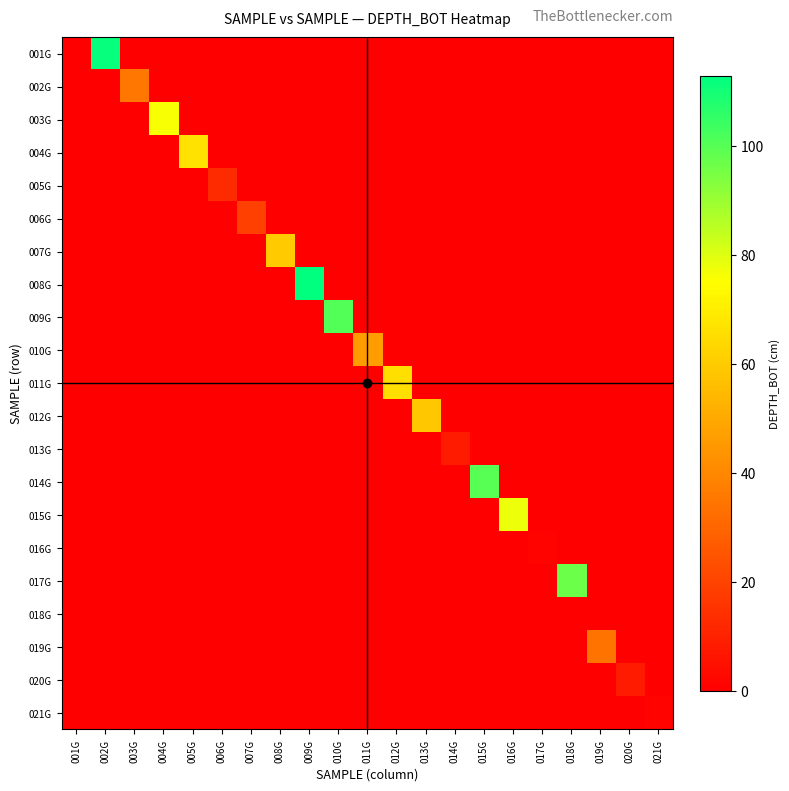

Reading left to right, extract all data points from this chart.

001G: 001G=0	002G=112	003G=0	004G=0	005G=0	006G=0	007G=0	008G=0	009G=0	010G=0	011G=0	012G=0	013G=0	014G=0	015G=0	016G=0	017G=0	018G=0	019G=0	020G=0	021G=0
002G: 001G=0	002G=0	003G=35	004G=0	005G=0	006G=0	007G=0	008G=0	009G=0	010G=0	011G=0	012G=0	013G=0	014G=0	015G=0	016G=0	017G=0	018G=0	019G=0	020G=0	021G=0
003G: 001G=0	002G=0	003G=0	004G=76	005G=0	006G=0	007G=0	008G=0	009G=0	010G=0	011G=0	012G=0	013G=0	014G=0	015G=0	016G=0	017G=0	018G=0	019G=0	020G=0	021G=0
004G: 001G=0	002G=0	003G=0	004G=0	005G=67	006G=0	007G=0	008G=0	009G=0	010G=0	011G=0	012G=0	013G=0	014G=0	015G=0	016G=0	017G=0	018G=0	019G=0	020G=0	021G=0
005G: 001G=0	002G=0	003G=0	004G=0	005G=0	006G=13	007G=0	008G=0	009G=0	010G=0	011G=0	012G=0	013G=0	014G=0	015G=0	016G=0	017G=0	018G=0	019G=0	020G=0	021G=0
006G: 001G=0	002G=0	003G=0	004G=0	005G=0	006G=0	007G=19	008G=0	009G=0	010G=0	011G=0	012G=0	013G=0	014G=0	015G=0	016G=0	017G=0	018G=0	019G=0	020G=0	021G=0
007G: 001G=0	002G=0	003G=0	004G=0	005G=0	006G=0	007G=0	008G=60	009G=0	010G=0	011G=0	012G=0	013G=0	014G=0	015G=0	016G=0	017G=0	018G=0	019G=0	020G=0	021G=0
008G: 001G=0	002G=0	003G=0	004G=0	005G=0	006G=0	007G=0	008G=0	009G=113	010G=0	011G=0	012G=0	013G=0	014G=0	015G=0	016G=0	017G=0	018G=0	019G=0	020G=0	021G=0
009G: 001G=0	002G=0	003G=0	004G=0	005G=0	006G=0	007G=0	008G=0	009G=0	010G=101	011G=0	012G=0	013G=0	014G=0	015G=0	016G=0	017G=0	018G=0	019G=0	020G=0	021G=0
010G: 001G=0	002G=0	003G=0	004G=0	005G=0	006G=0	007G=0	008G=0	009G=0	010G=0	011G=46	012G=0	013G=0	014G=0	015G=0	016G=0	017G=0	018G=0	019G=0	020G=0	021G=0
011G: 001G=0	002G=0	003G=0	004G=0	005G=0	006G=0	007G=0	008G=0	009G=0	010G=0	011G=0	012G=66	013G=0	014G=0	015G=0	016G=0	017G=0	018G=0	019G=0	020G=0	021G=0
012G: 001G=0	002G=0	003G=0	004G=0	005G=0	006G=0	007G=0	008G=0	009G=0	010G=0	011G=0	012G=0	013G=59	014G=0	015G=0	016G=0	017G=0	018G=0	019G=0	020G=0	021G=0
013G: 001G=0	002G=0	003G=0	004G=0	005G=0	006G=0	007G=0	008G=0	009G=0	010G=0	011G=0	012G=0	013G=0	014G=8	015G=0	016G=0	017G=0	018G=0	019G=0	020G=0	021G=0
014G: 001G=0	002G=0	003G=0	004G=0	005G=0	006G=0	007G=0	008G=0	009G=0	010G=0	011G=0	012G=0	013G=0	014G=0	015G=100	016G=0	017G=0	018G=0	019G=0	020G=0	021G=0
015G: 001G=0	002G=0	003G=0	004G=0	005G=0	006G=0	007G=0	008G=0	009G=0	010G=0	011G=0	012G=0	013G=0	014G=0	015G=0	016G=78	017G=0	018G=0	019G=0	020G=0	021G=0
016G: 001G=0	002G=0	003G=0	004G=0	005G=0	006G=0	007G=0	008G=0	009G=0	010G=0	011G=0	012G=0	013G=0	014G=0	015G=0	016G=0	017G=1	018G=0	019G=0	020G=0	021G=0
017G: 001G=0	002G=0	003G=0	004G=0	005G=0	006G=0	007G=0	008G=0	009G=0	010G=0	011G=0	012G=0	013G=0	014G=0	015G=0	016G=0	017G=0	018G=97	019G=0	020G=0	021G=0
018G: 001G=0	002G=0	003G=0	004G=0	005G=0	006G=0	007G=0	008G=0	009G=0	010G=0	011G=0	012G=0	013G=0	014G=0	015G=0	016G=0	017G=0	018G=0	019G=0	020G=0	021G=0
019G: 001G=0	002G=0	003G=0	004G=0	005G=0	006G=0	007G=0	008G=0	009G=0	010G=0	011G=0	012G=0	013G=0	014G=0	015G=0	016G=0	017G=0	018G=0	019G=34	020G=0	021G=0
020G: 001G=0	002G=0	003G=0	004G=0	005G=0	006G=0	007G=0	008G=0	009G=0	010G=0	011G=0	012G=0	013G=0	014G=0	015G=0	016G=0	017G=0	018G=0	019G=0	020G=8	021G=0
021G: 001G=0	002G=0	003G=0	004G=0	005G=0	006G=0	007G=0	008G=0	009G=0	010G=0	011G=0	012G=0	013G=0	014G=0	015G=0	016G=0	017G=0	018G=0	019G=0	020G=0	021G=1